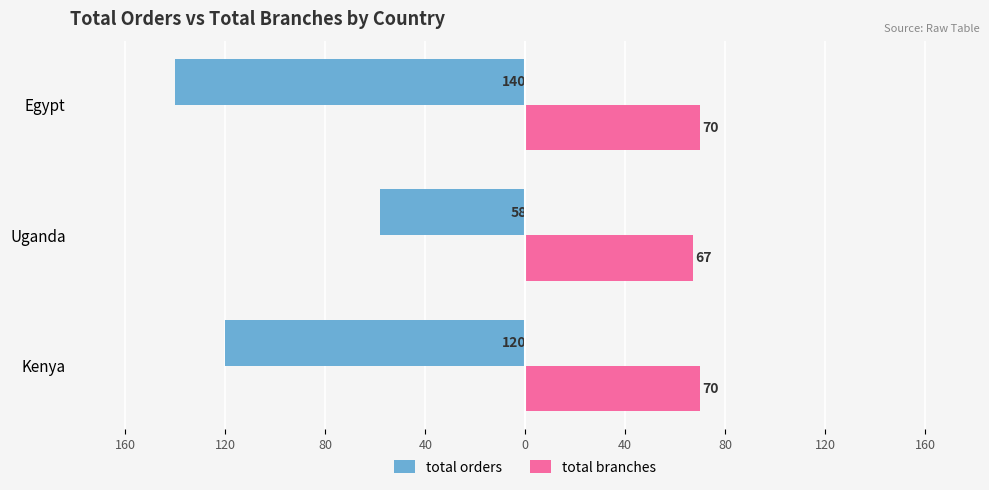

How many categories are shown in the chart?

3